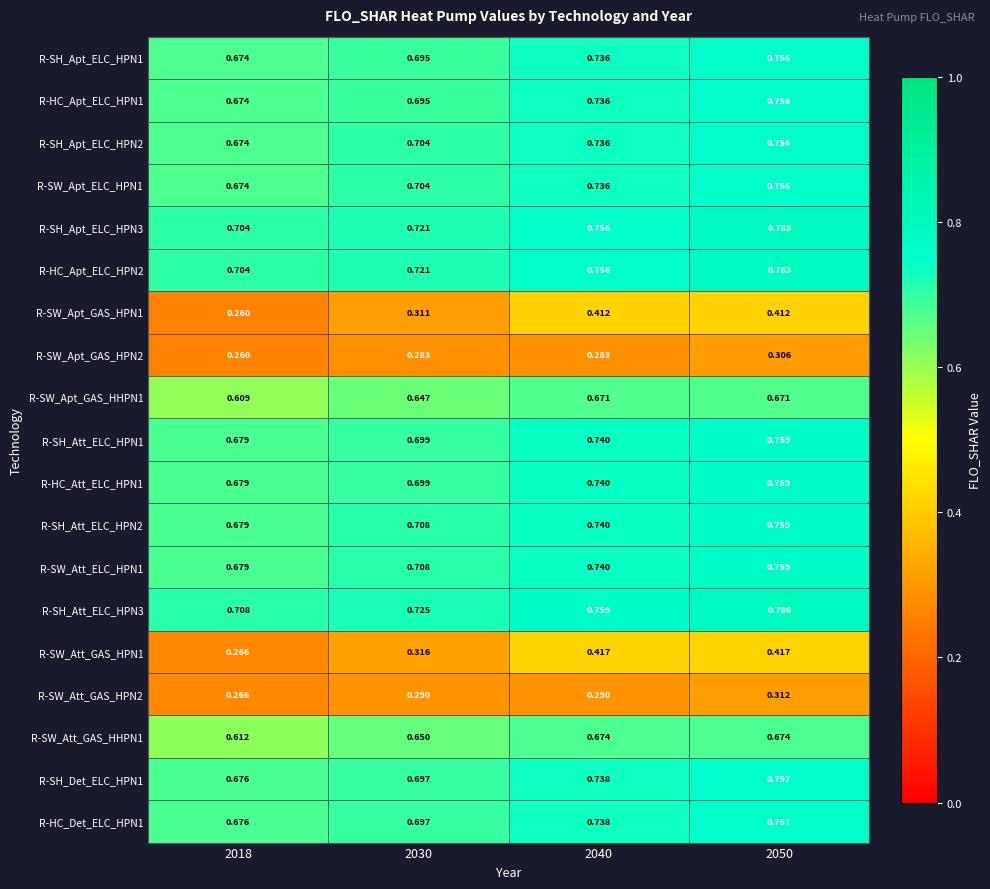

Is the value of R-SW_Att_GAS_HPN2 at 2030 greater than the value of R-SW_Apt_GAS_HPN2 at 2030?

Yes